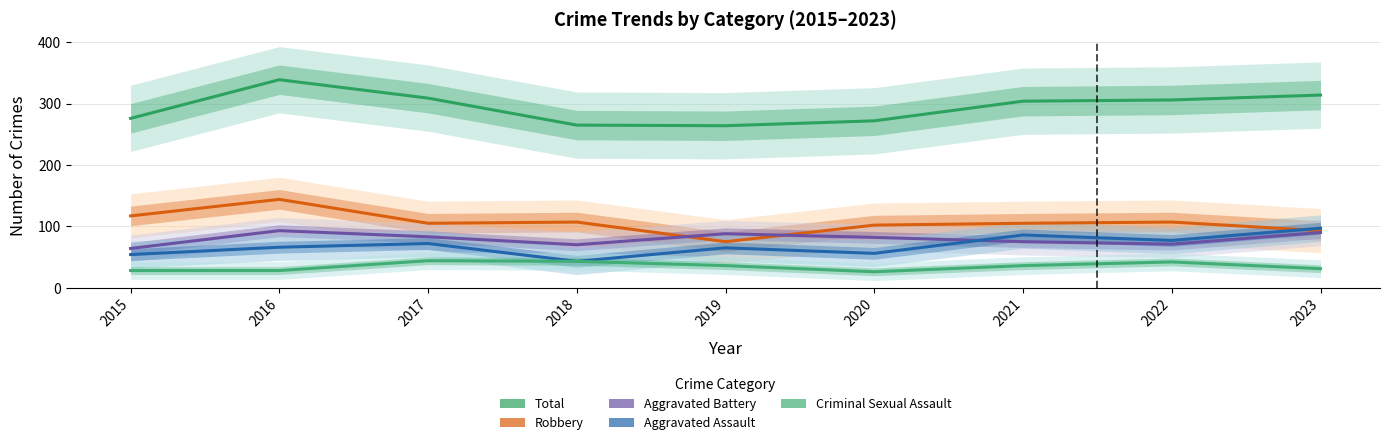

Where is the first local minimum for Total?

2019